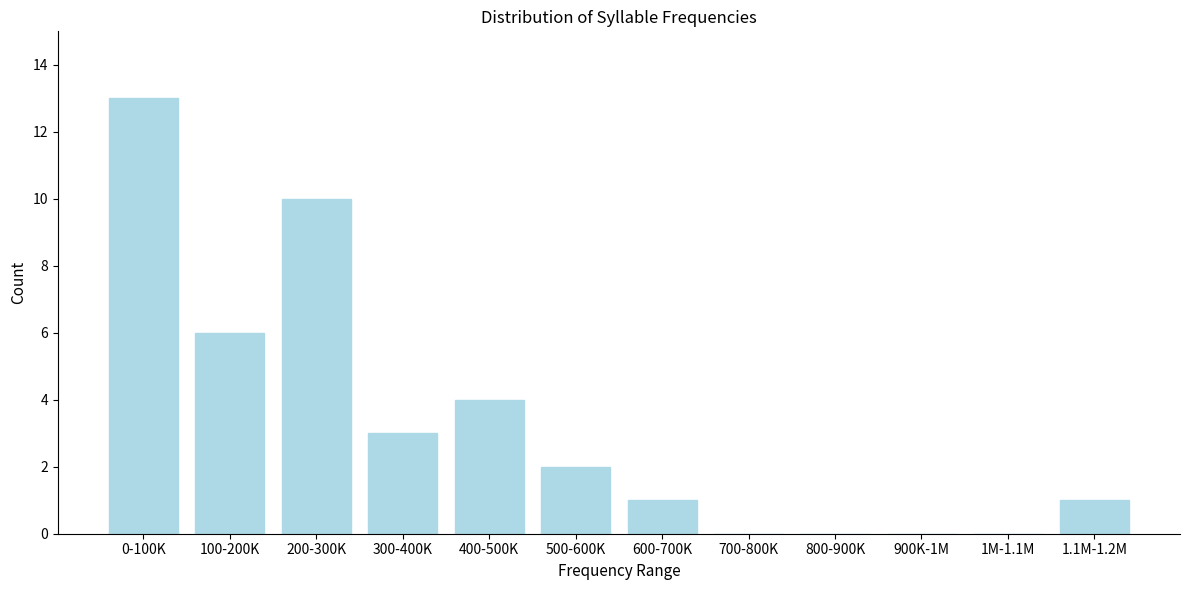

Reading left to right, list all the values displayed in this chart.

0-100K=13	100-200K=6	200-300K=10	300-400K=3	400-500K=4	500-600K=2	600-700K=1	700-800K=0	800-900K=0	900K-1M=0	1M-1.1M=0	1.1M-1.2M=1